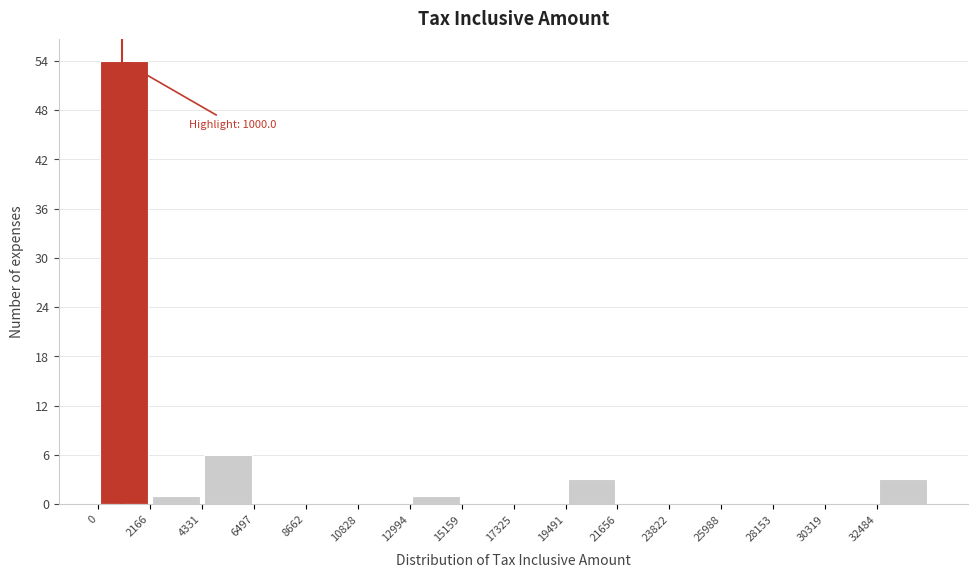

Which range on the x-axis has the tallest bar?

0 to 2000